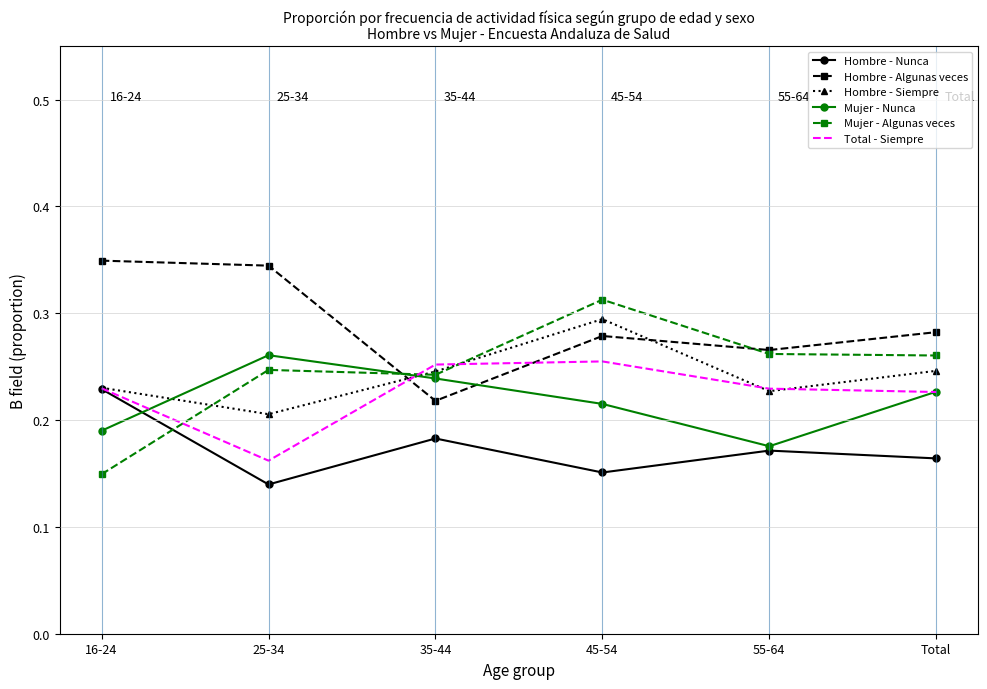

In Hombre - Siempre, how many points are lower than both neighbors (excluding endpoints)?

2